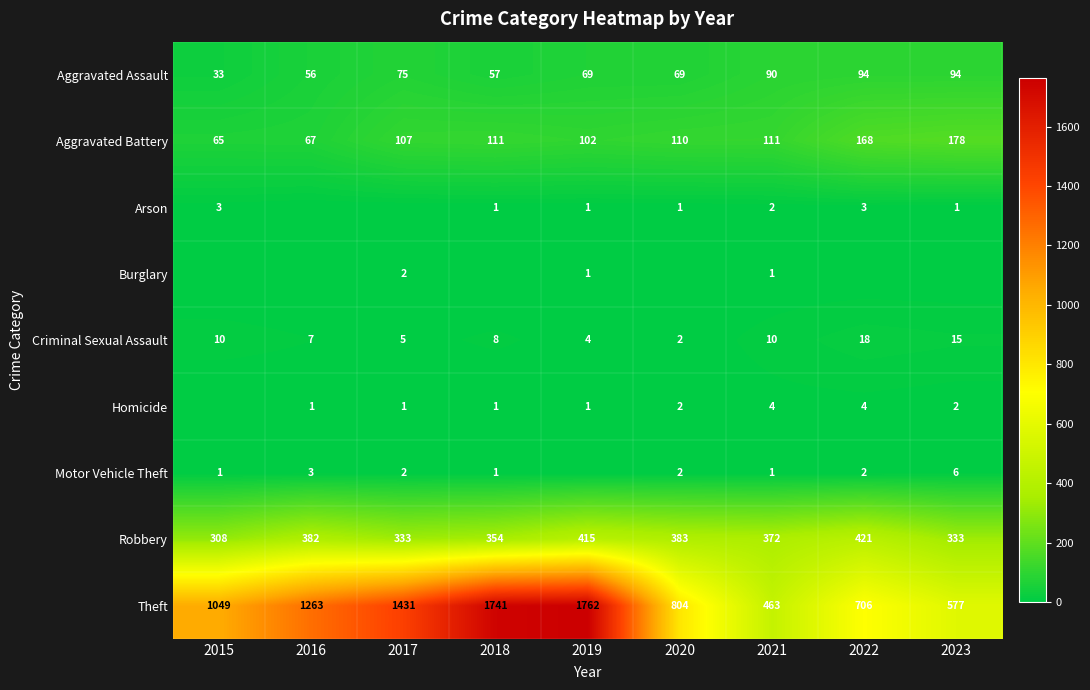

The value of Criminal Sexual Assault at 2022 is 18. True or false?

True